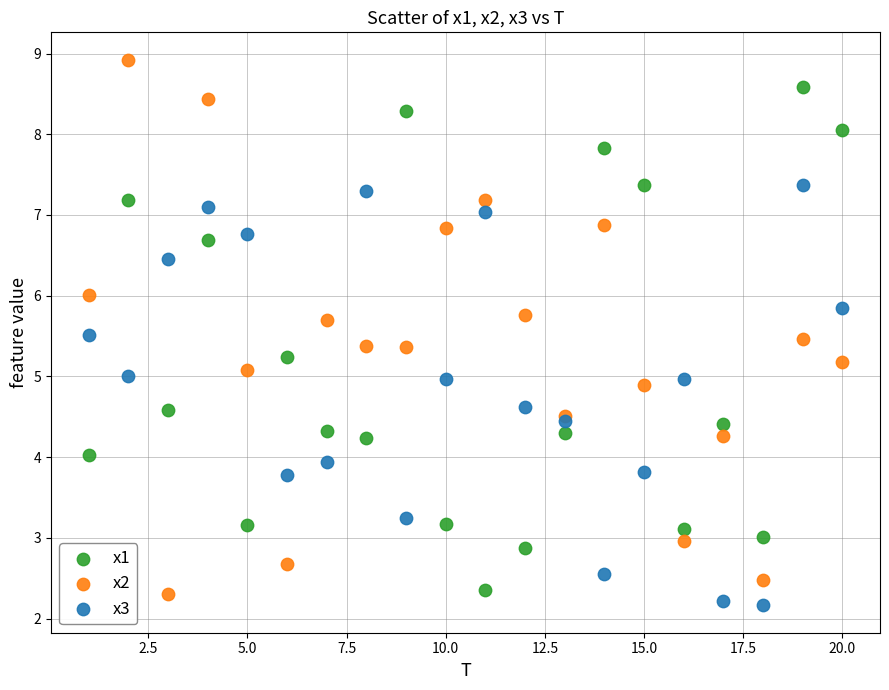

What is the X range (max minus min) for the scatter plot?

19.0